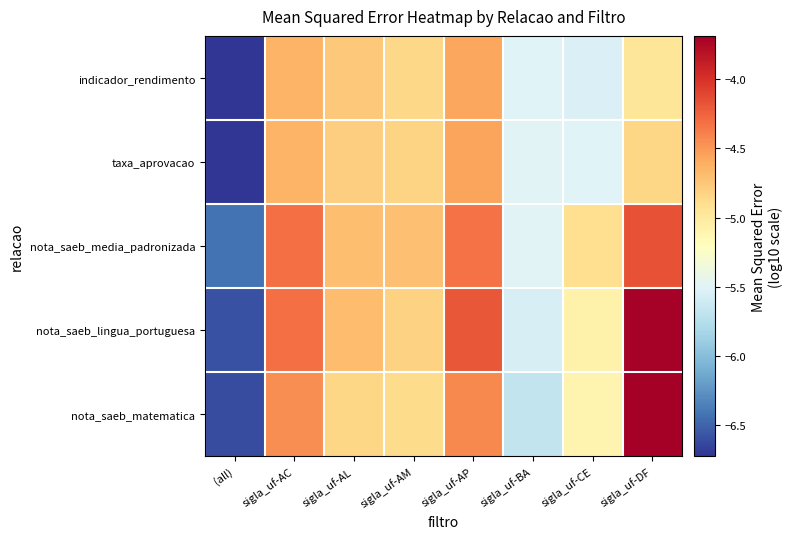

Which series has the largest total across all categories?

nota_saeb_lingua_portuguesa